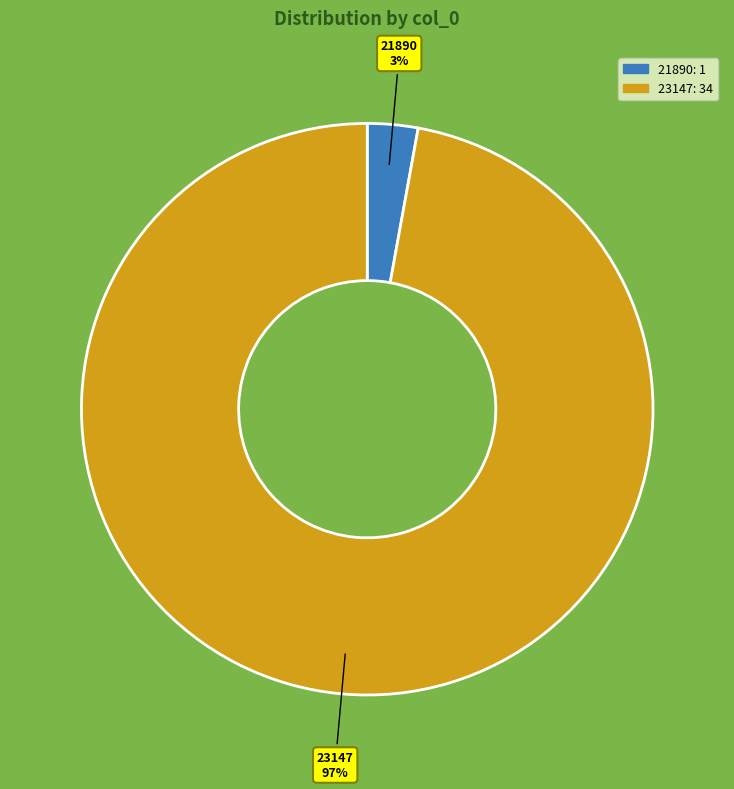

How many segments does this pie chart have?

2